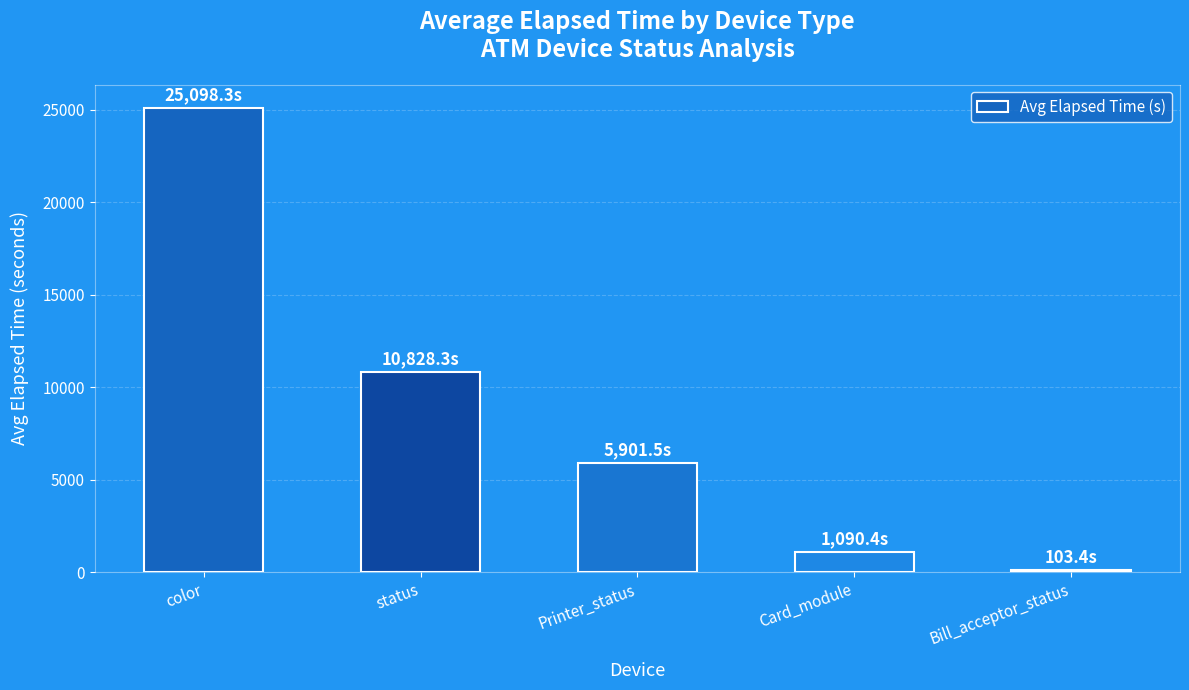

List the labels in order of value, smallest first.

Bill_acceptor_status, Card_module, Printer_status, status, color